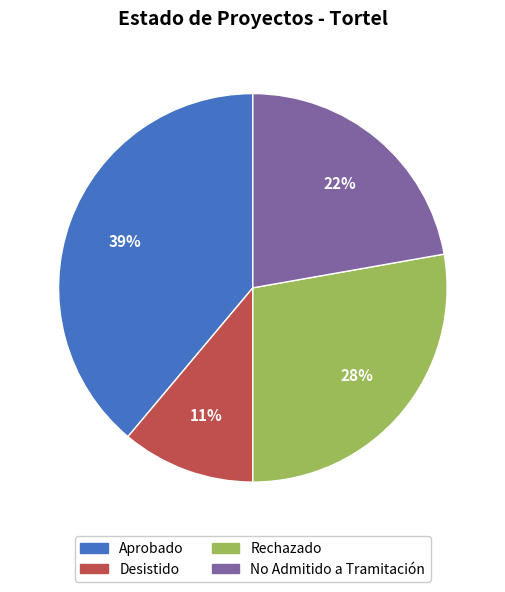

How many slices are in this pie chart?

4